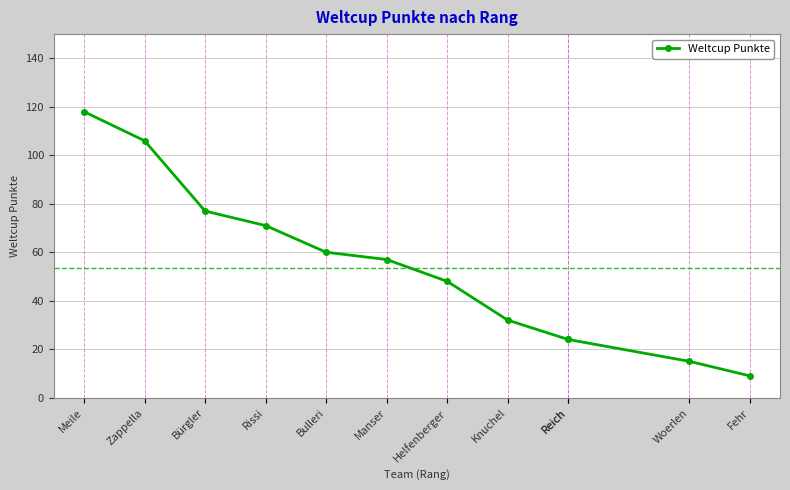

How many lines are shown in the chart?

1